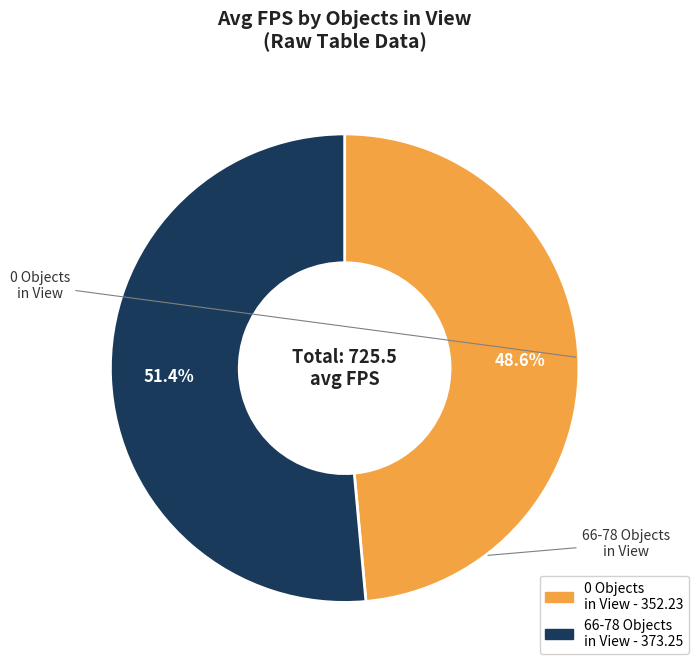

The 66-78 Objects slice represents 42% of the pie. True or false?

False